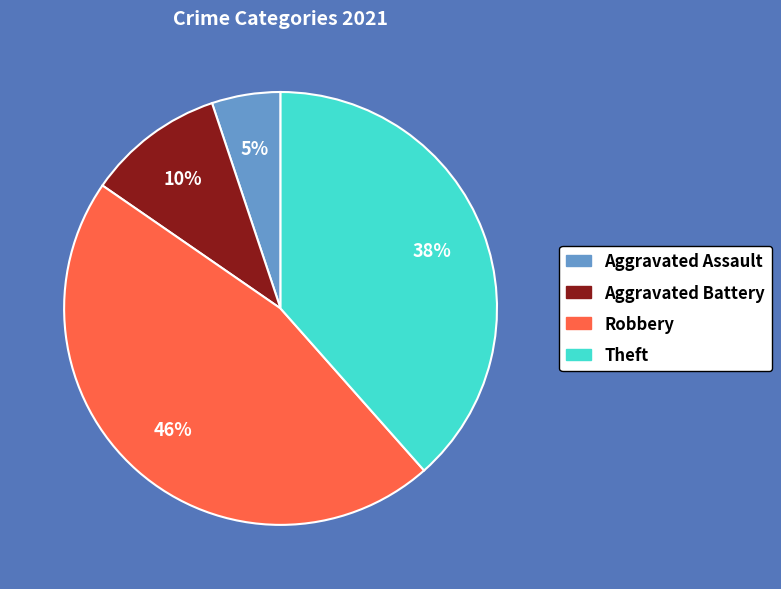

To the nearest percent, what is the difference between the largest and smallest slice percentages?

41%